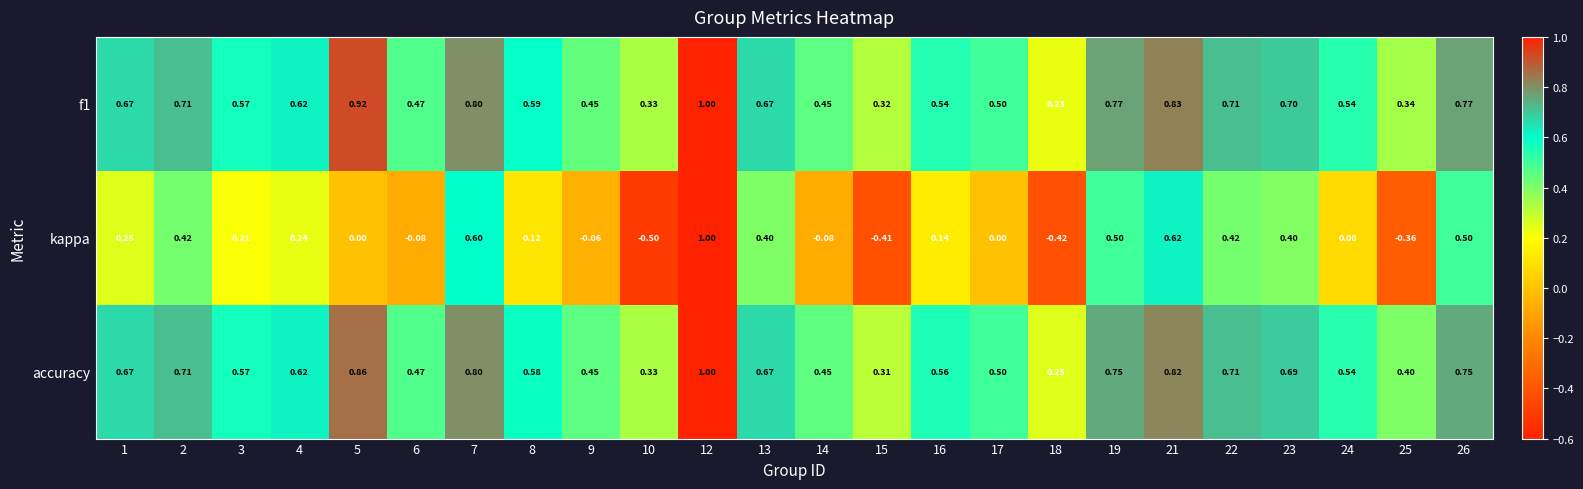

Count the number of data series in this chart.

3